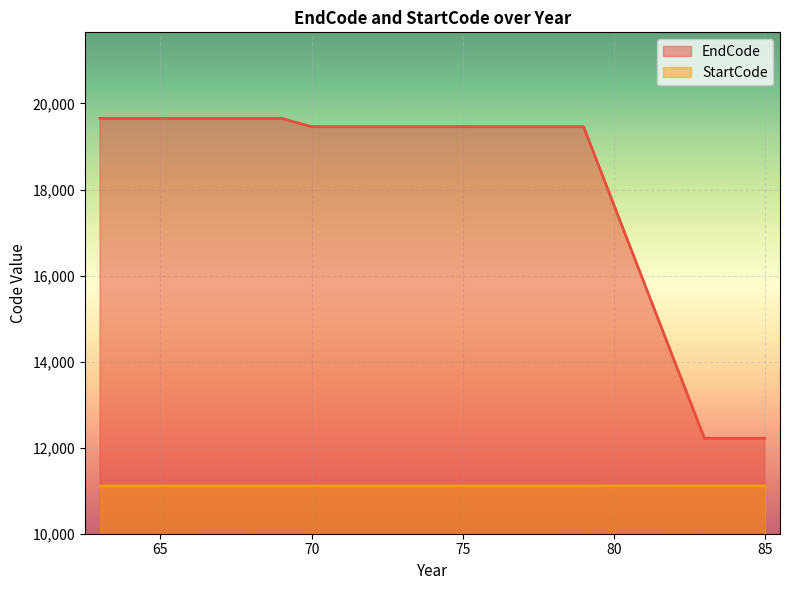

True or false: StartCode and EndCode cross at least once.

False